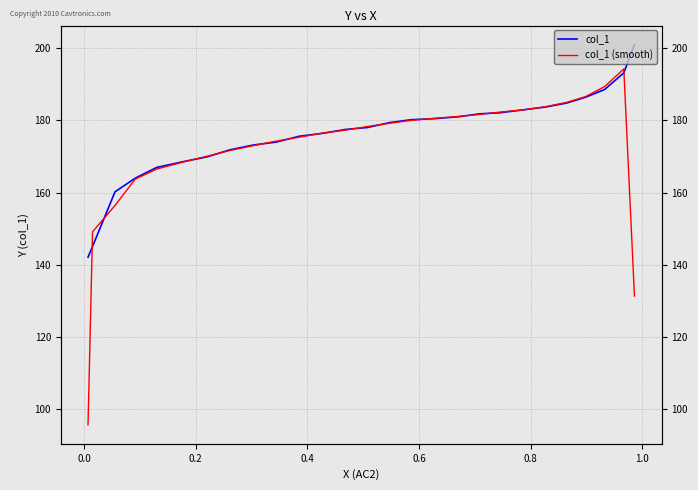

The value of col_1 at 26 is 252.3. True or false?

False